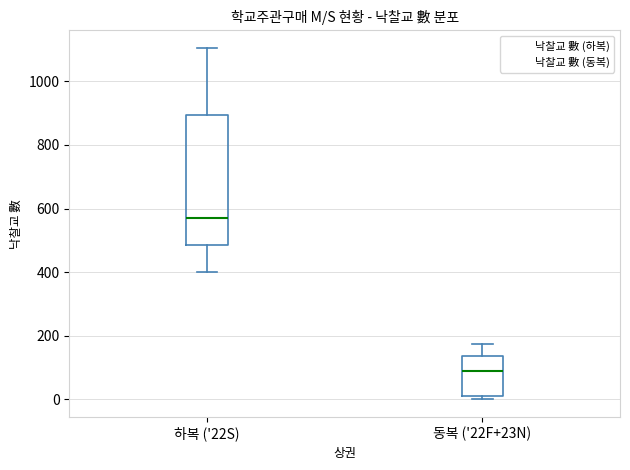

Reading left to right, read every box against the y-axis: the position of its median line, the range the box covers, and the ends of its whiskers. The values are not printed on the chart, so give them approximately, as read against the axis.

하복 ('22S): median 560, box 480 to 900, whiskers 400 to 1100
동복 ('22F+23N): median 80, box 20 to 140, whiskers 0 to 180